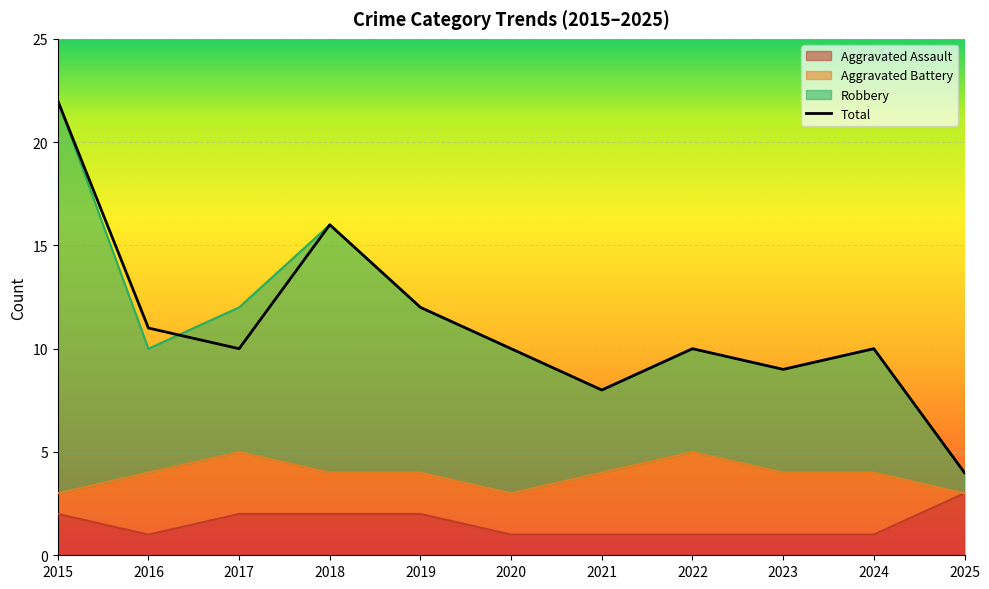

Where is Total nearest to the value 13?

2019